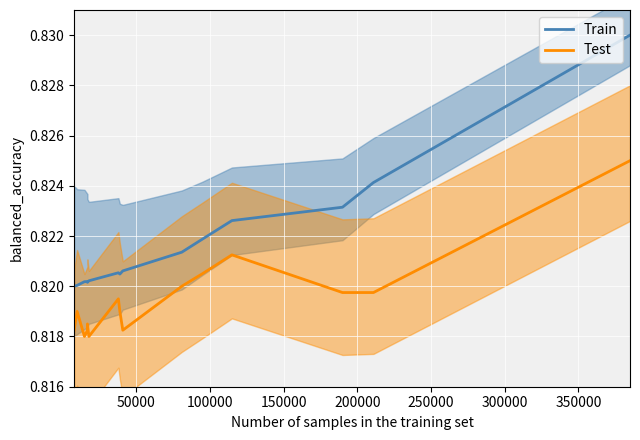

Reading left to right, extract all data points from this chart.

Train: 0.8	0.8	0.8	0.8	0.8	0.8	0.8	0.8	0.8	0.8	0.8	0.8	0.8	0.8	0.8
Test: 0.8	0.8	0.8	0.8	0.8	0.8	0.8	0.8	0.8	0.8	0.8	0.8	0.8	0.8	0.8